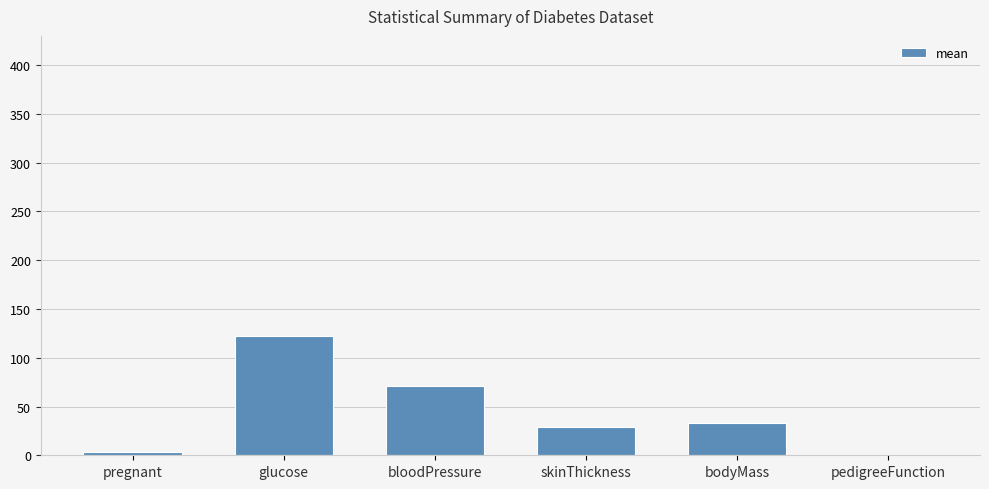

What is the ratio of the value at bodyMass to the value at glucose?

0.3